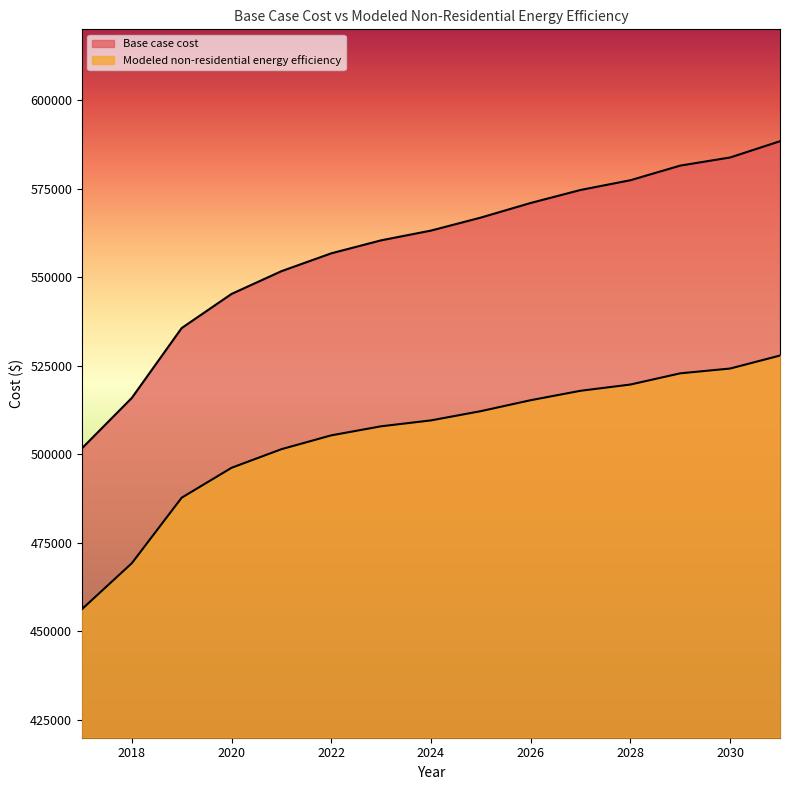

Reading left to right, what are all the values shown in this chart?

Base case cost: 2017=501711.1	2018=515931.3	2019=535656.2	2020=545289.3	2021=551711.3	2022=556757.2	2023=560427.0	2024=563179.3	2025=566849.0	2026=570977.5	2027=574647.2	2028=577399.5	2029=581528.0	2030=583821.6	2031=588408.8
Modeled non-residential energy efficiency: 2017=456292.6	2018=469261.1	2019=487763.7	2020=496203.0	2021=501459.4	2022=505366.9	2023=507924.9	2024=509591.6	2025=512201.1	2026=515294.2	2027=517952.8	2028=519717.7	2029=522881.9	2030=524233.9	2031=527901.5